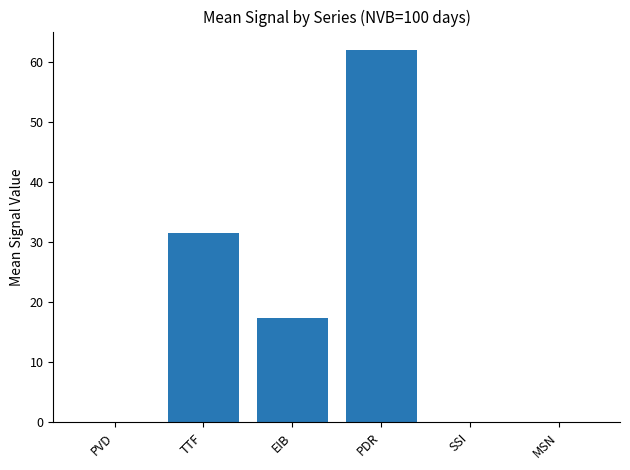

Reading right to left, extract all data points from this chart.

MSN=0.0	SSI=0.0	PDR=62.0	EIB=17.3	TTF=31.6	PVD=0.0